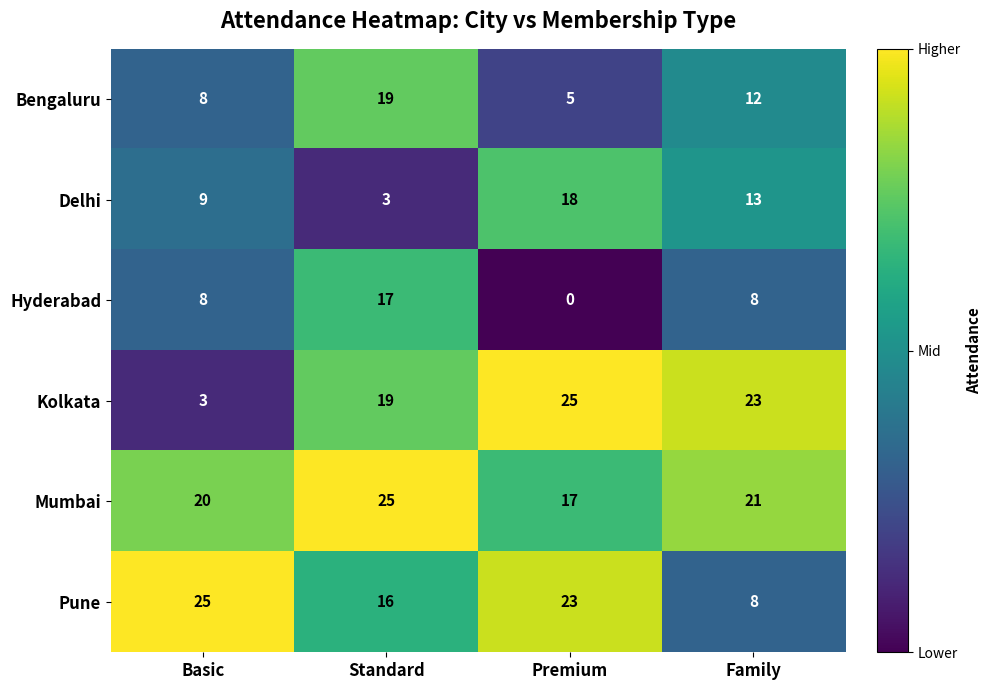

What is the sum of the Kolkata values at Standard and Premium?

44